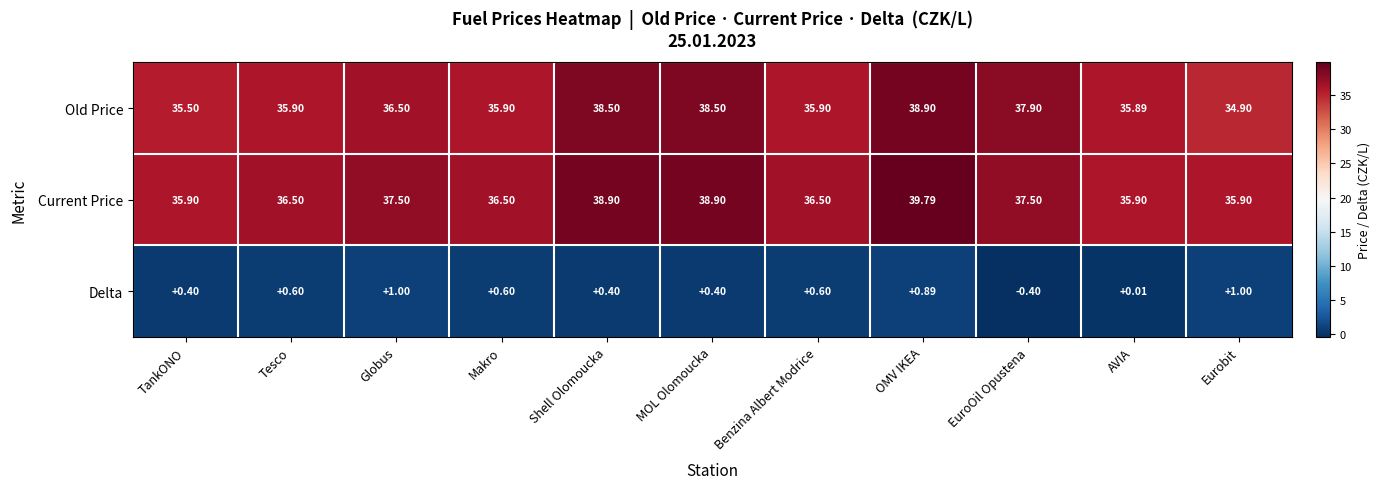

At how many categories does at least one series exceed 29?

11